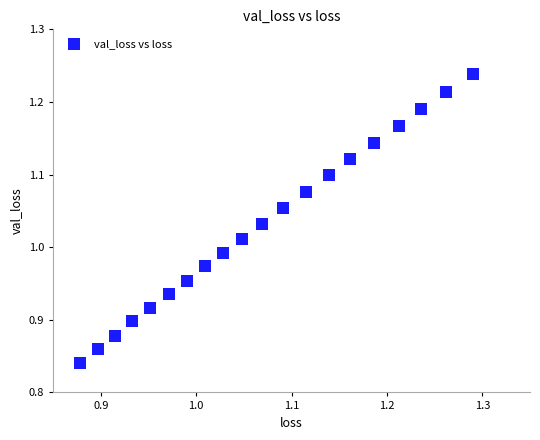

What is the range of Y values (max minus min)?

0.4